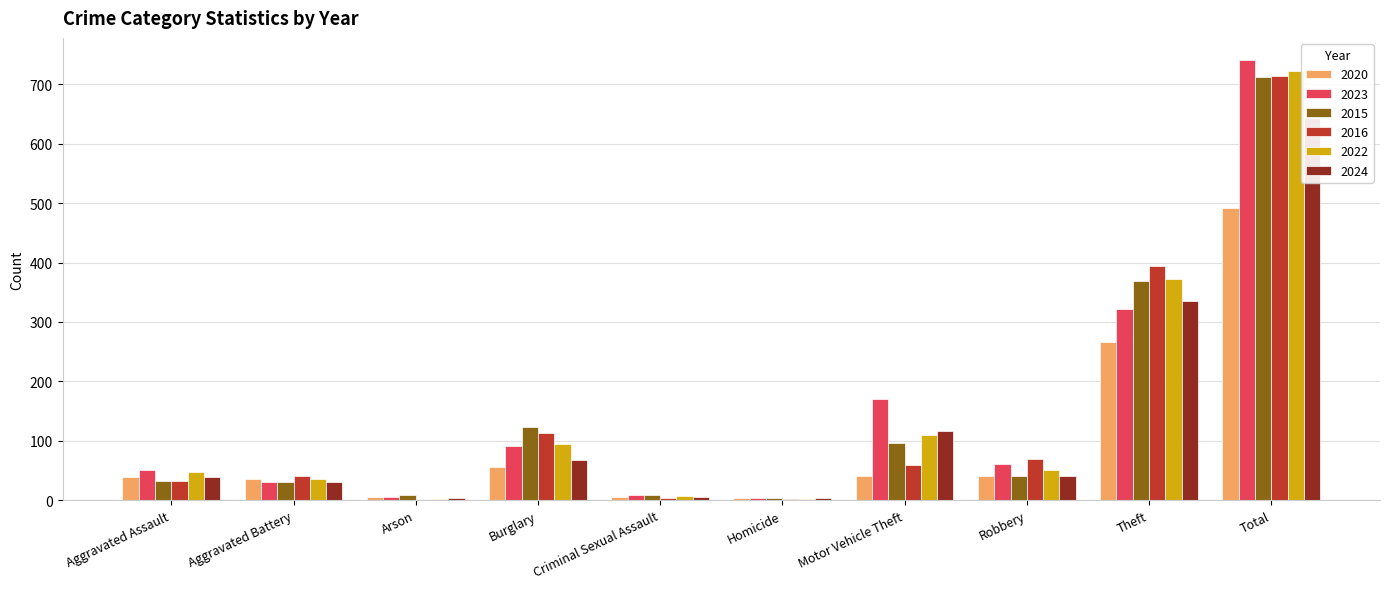

Reading right to left, what are all the values shown in this chart?

2020: Total=491	Theft=266	Robbery=40	Motor Vehicle Theft=40	Homicide=4	Criminal Sexual Assault=6	Burglary=55	Arson=6	Aggravated Battery=35	Aggravated Assault=39
2023: Total=741	Theft=321	Robbery=61	Motor Vehicle Theft=171	Homicide=3	Criminal Sexual Assault=9	Burglary=91	Arson=5	Aggravated Battery=30	Aggravated Assault=50
2015: Total=713	Theft=369	Robbery=41	Motor Vehicle Theft=96	Homicide=3	Criminal Sexual Assault=9	Burglary=123	Arson=9	Aggravated Battery=31	Aggravated Assault=32
2016: Total=714	Theft=394	Robbery=69	Motor Vehicle Theft=59	Homicide=2	Criminal Sexual Assault=3	Burglary=113	Arson=1	Aggravated Battery=41	Aggravated Assault=32
2022: Total=722	Theft=372	Robbery=50	Motor Vehicle Theft=110	Homicide=2	Criminal Sexual Assault=7	Burglary=95	Arson=2	Aggravated Battery=36	Aggravated Assault=48
2024: Total=643	Theft=336	Robbery=41	Motor Vehicle Theft=117	Homicide=3	Criminal Sexual Assault=6	Burglary=67	Arson=3	Aggravated Battery=31	Aggravated Assault=39